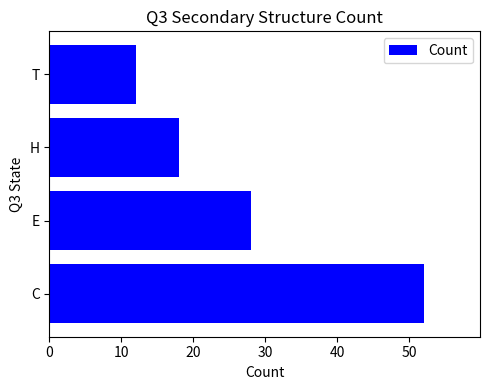

Reading bottom to top, list all the values displayed in this chart.

52	28	18	12